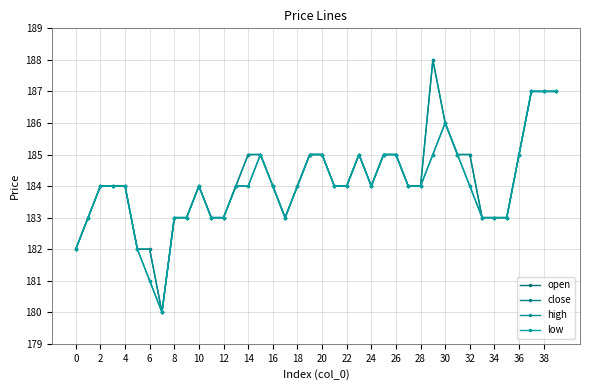

Is this an area chart (filled region under the line)?

No